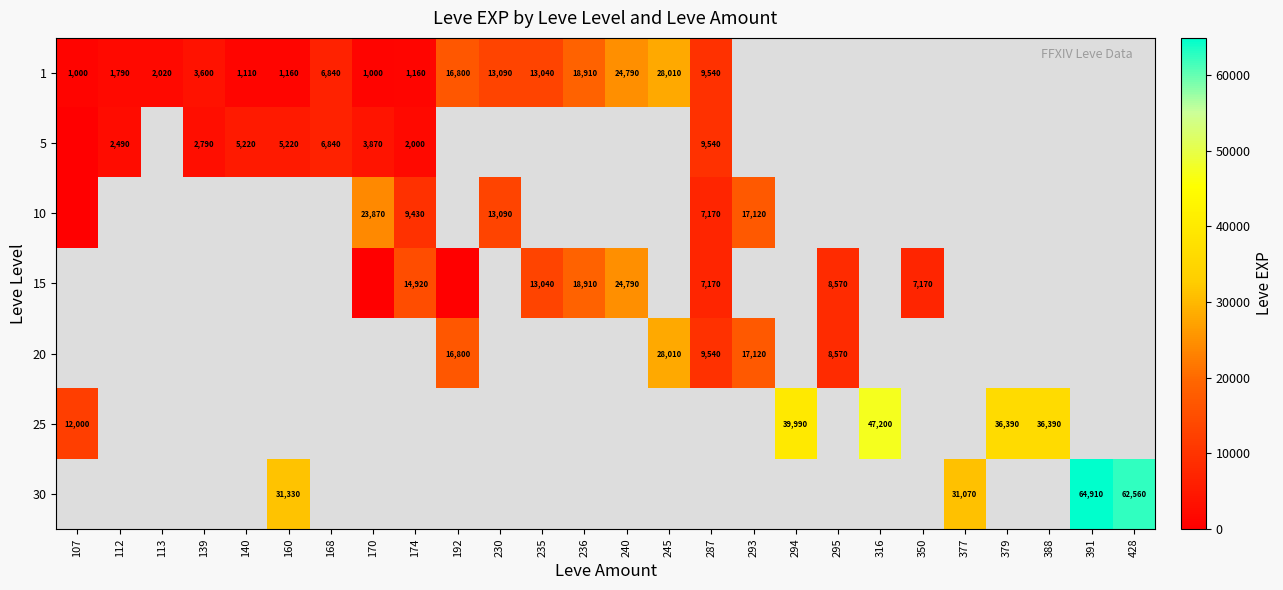

The 20 series shows 15558 at 245. True or false?

False